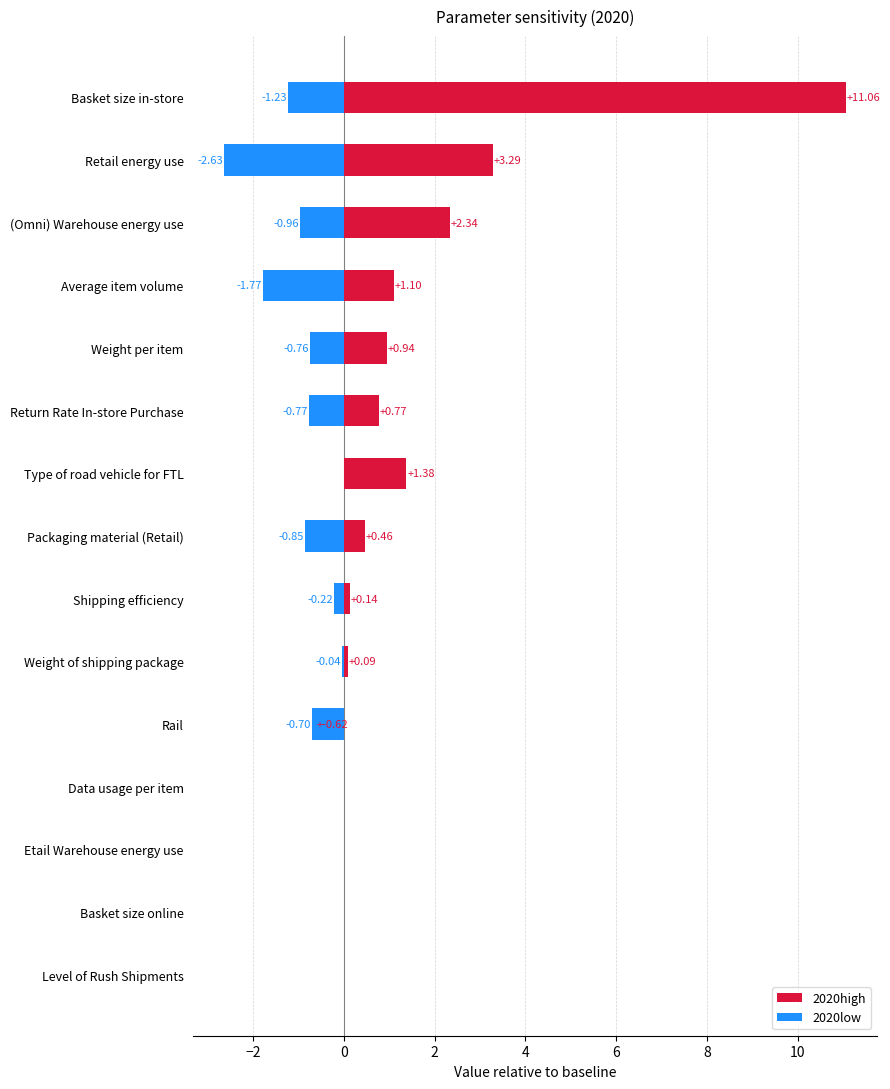

Is the value of 2020low at Average item volume greater than the value of 2020high at Weight per item?

No